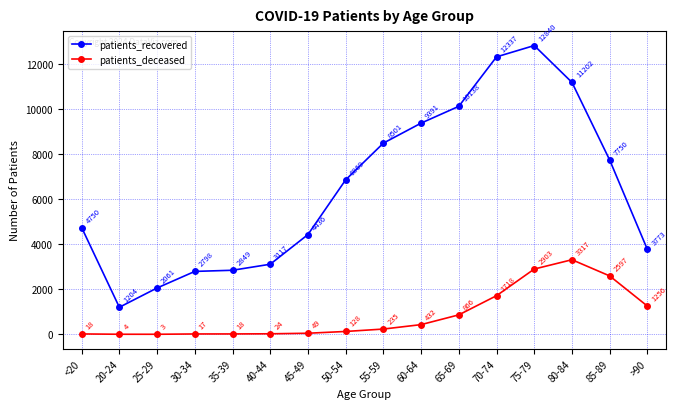

In patients_deceased, how many points are higher than both neighbors (excluding endpoints)?

1